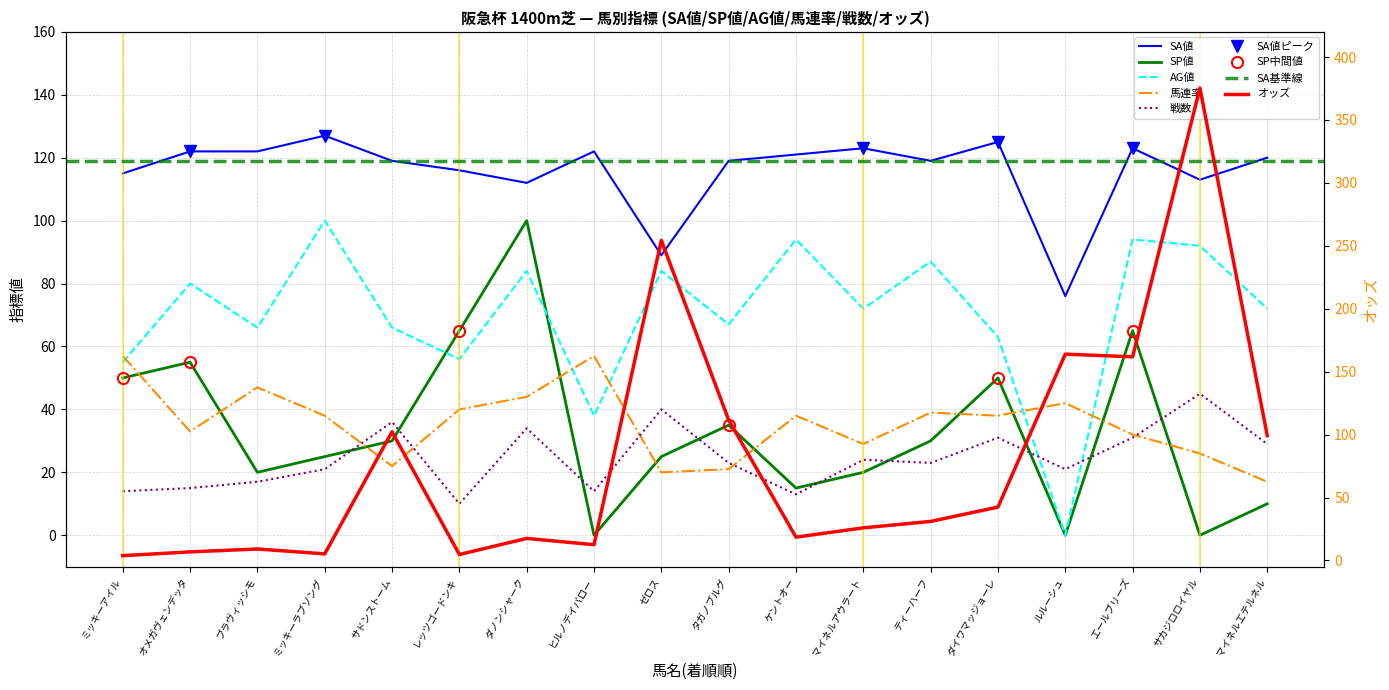

How many lines are shown in the chart?

6